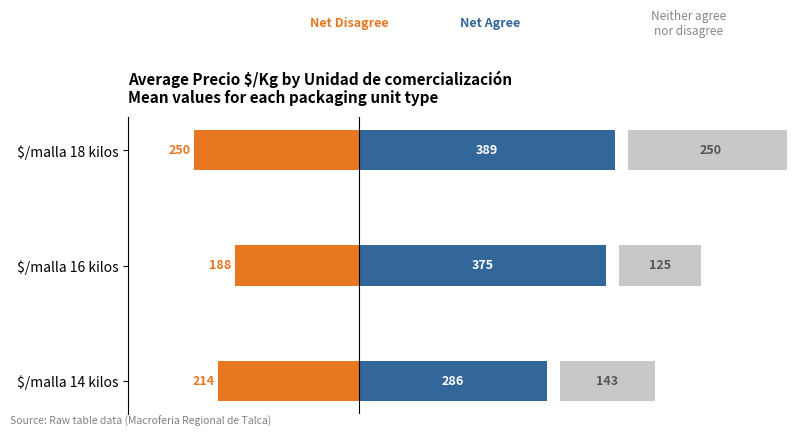

Does the chart contain any negative values?

Yes